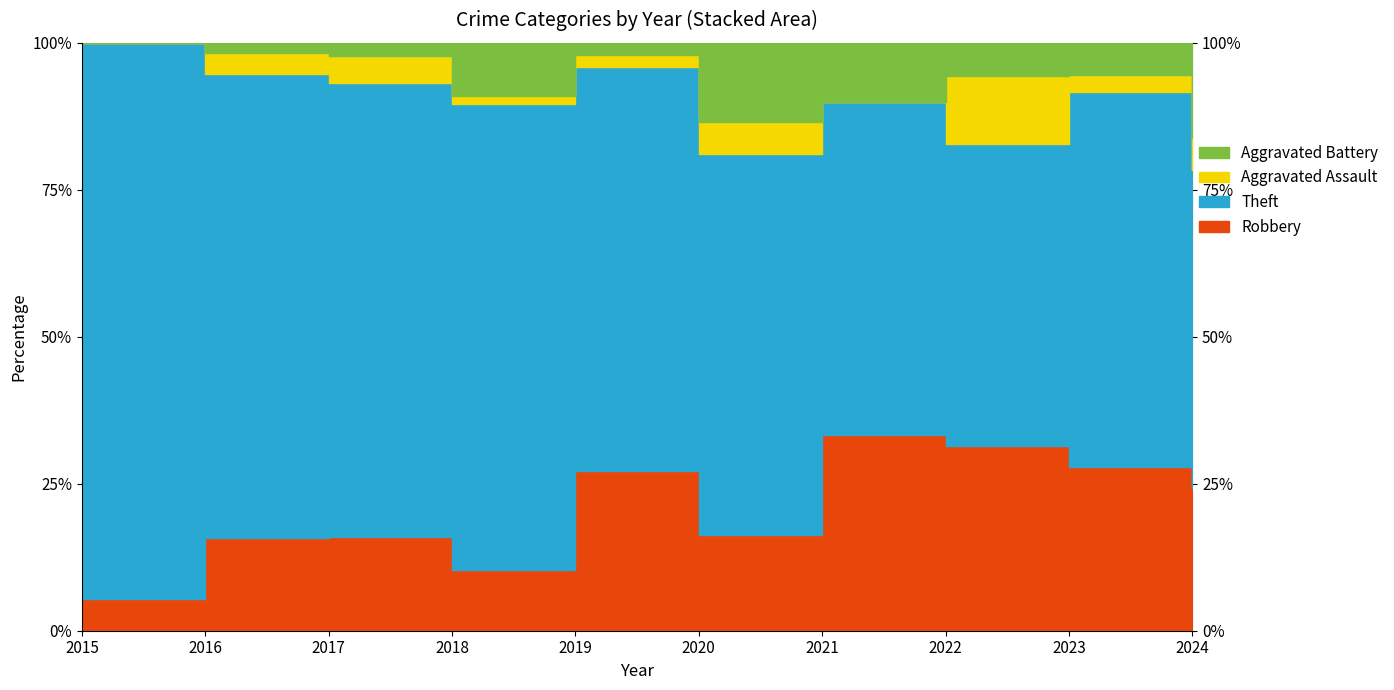

The value of Aggravated Battery at 2024 is 10. True or false?

False